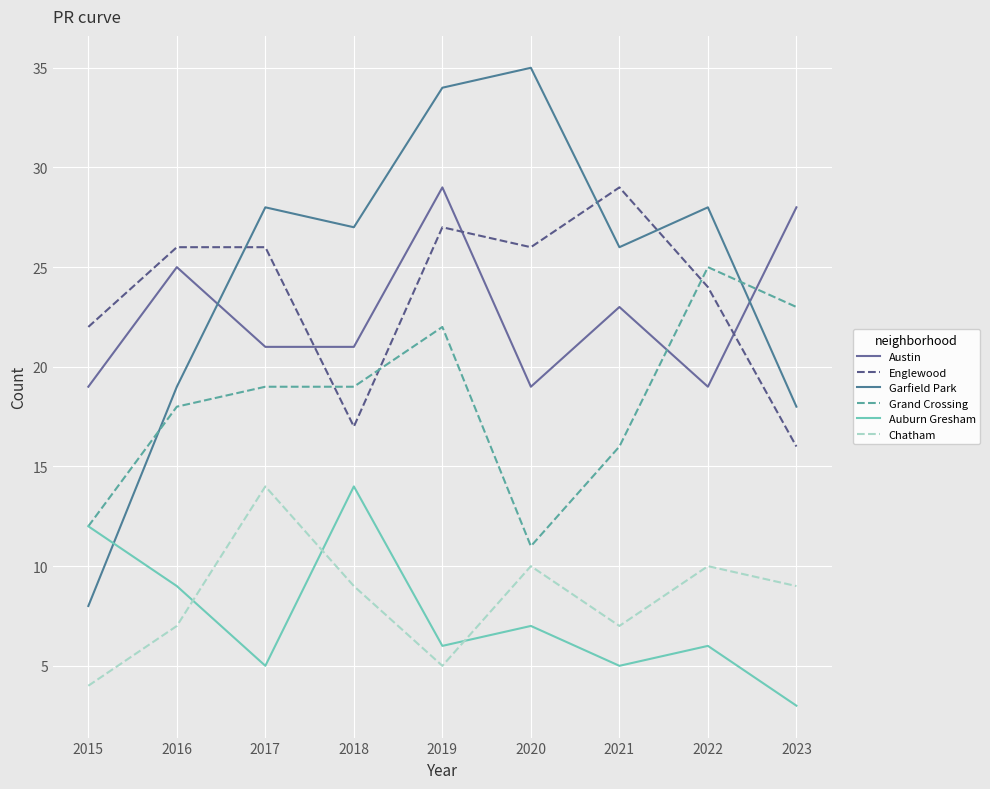

What is the sum of the Austin values at 2021 and 2022?

42